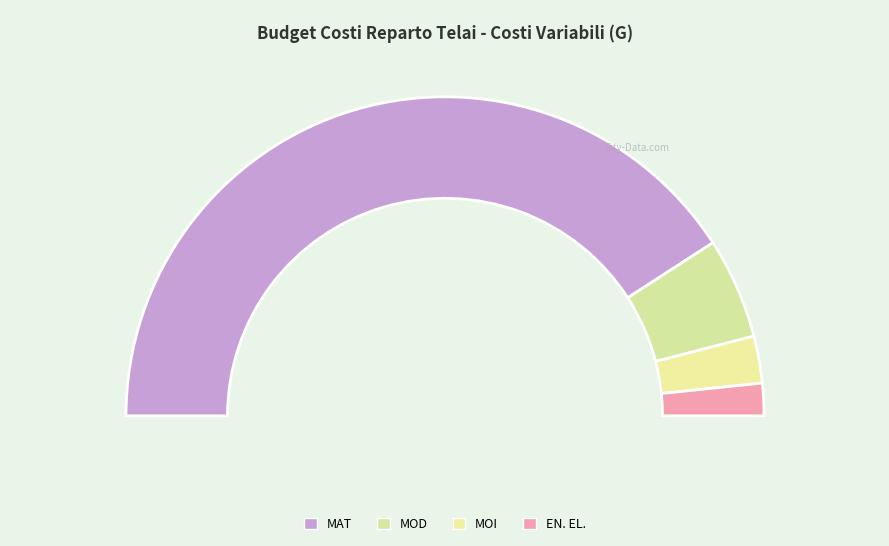

True or false: MOI accounts for 5% of the total.

True